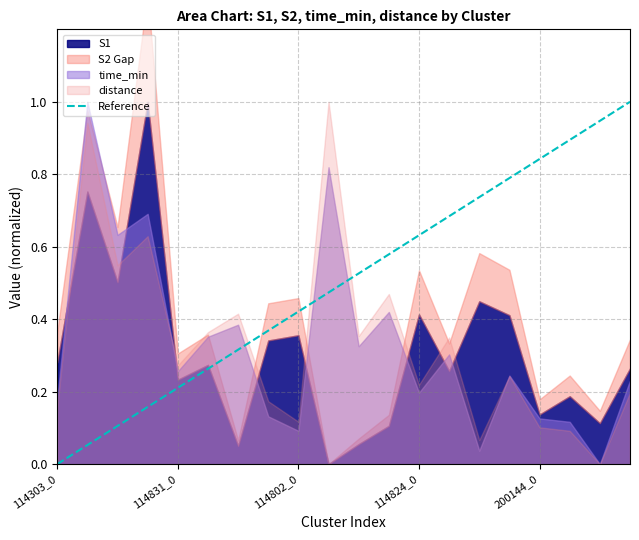

How many lines are shown in the chart?

1